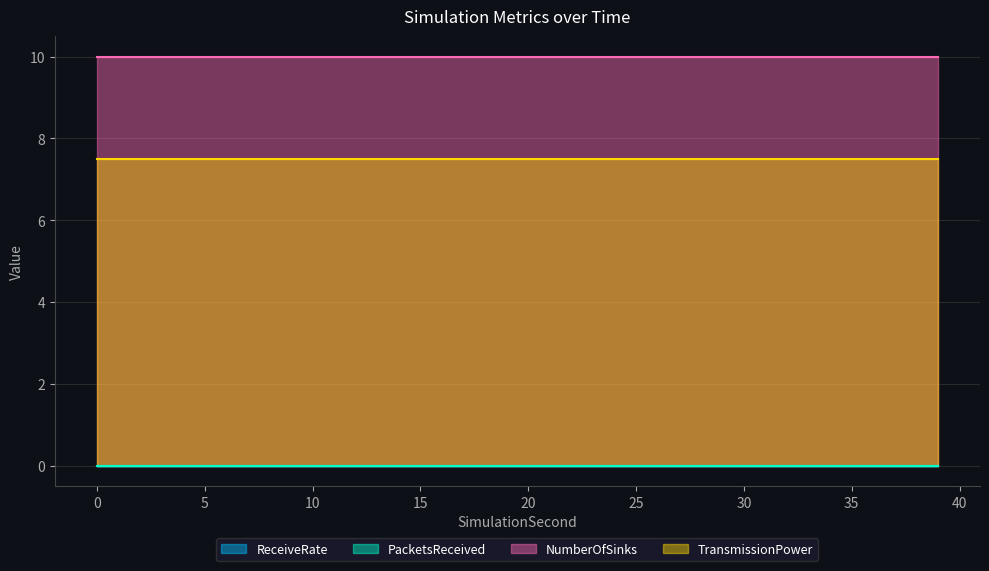

Is the value of ReceiveRate at 15 greater than the value of NumberOfSinks at 5?

No